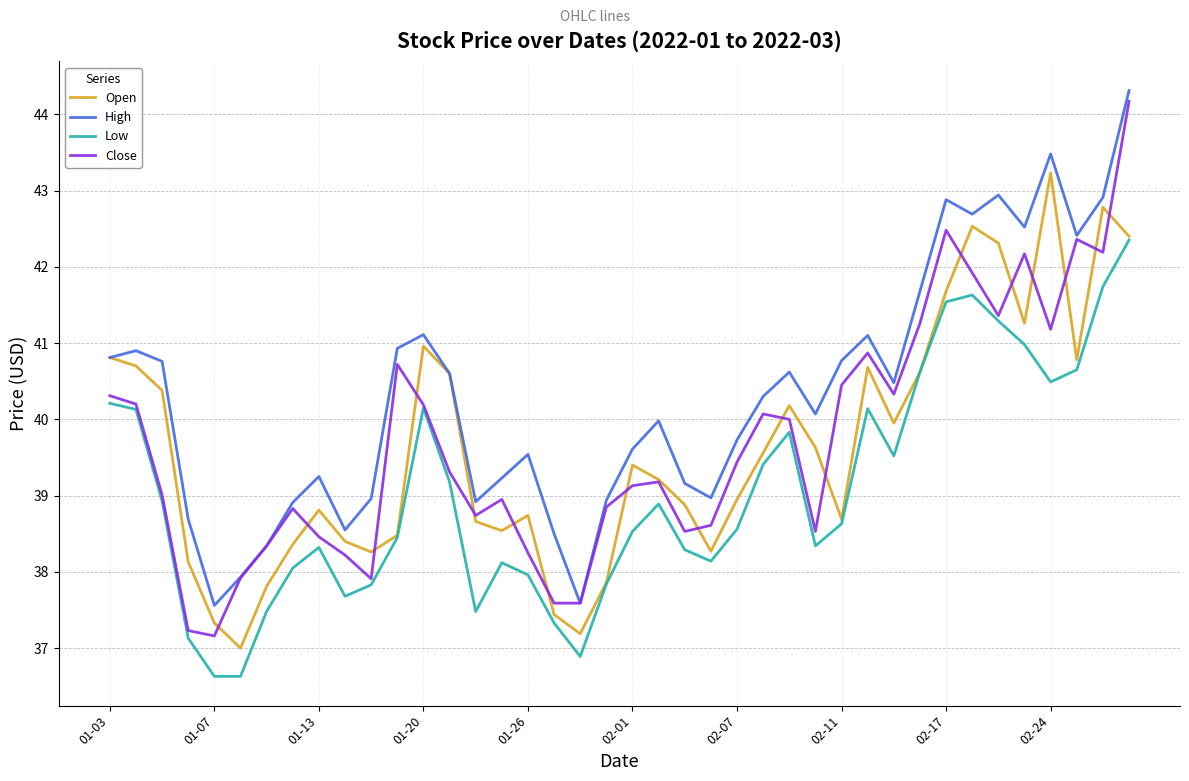

Is the value of High at 17 greater than the value of Open at 31?

No